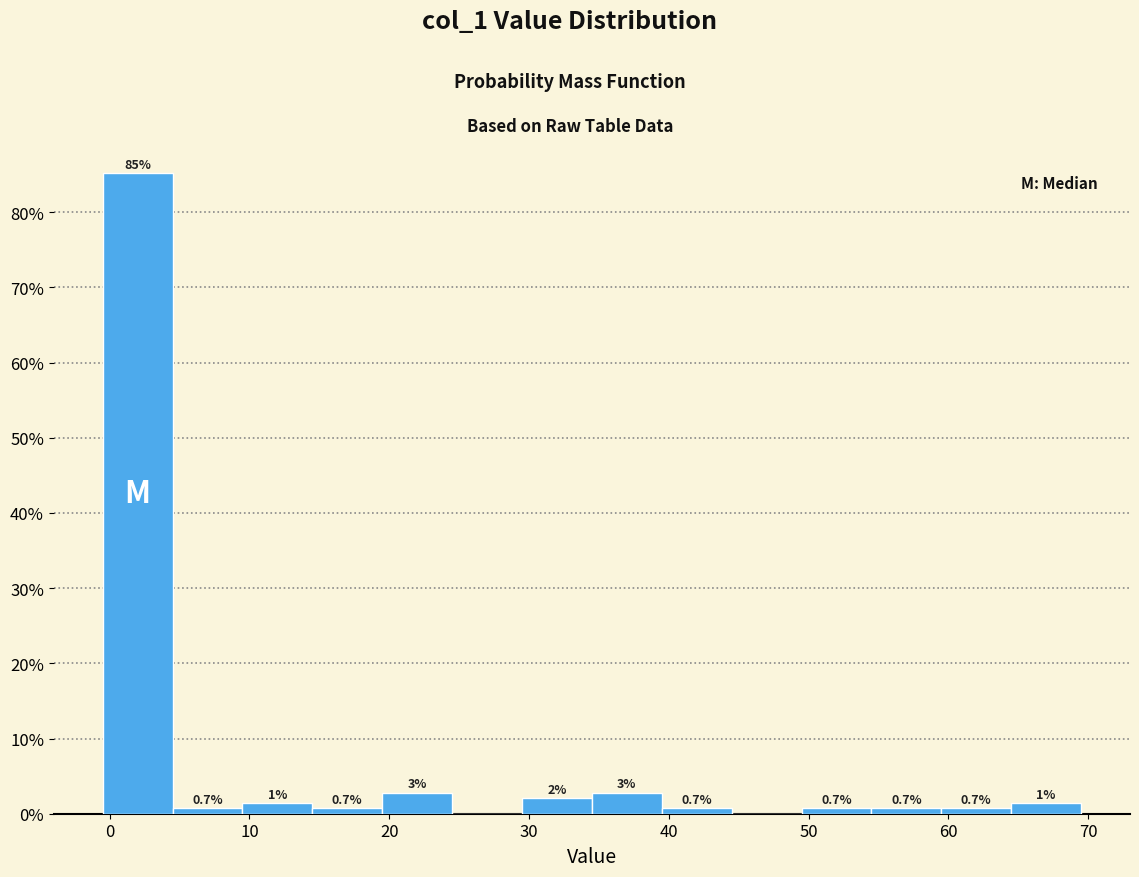

Over which range of the x-axis is the bar tallest?

-0.5 to 4.5